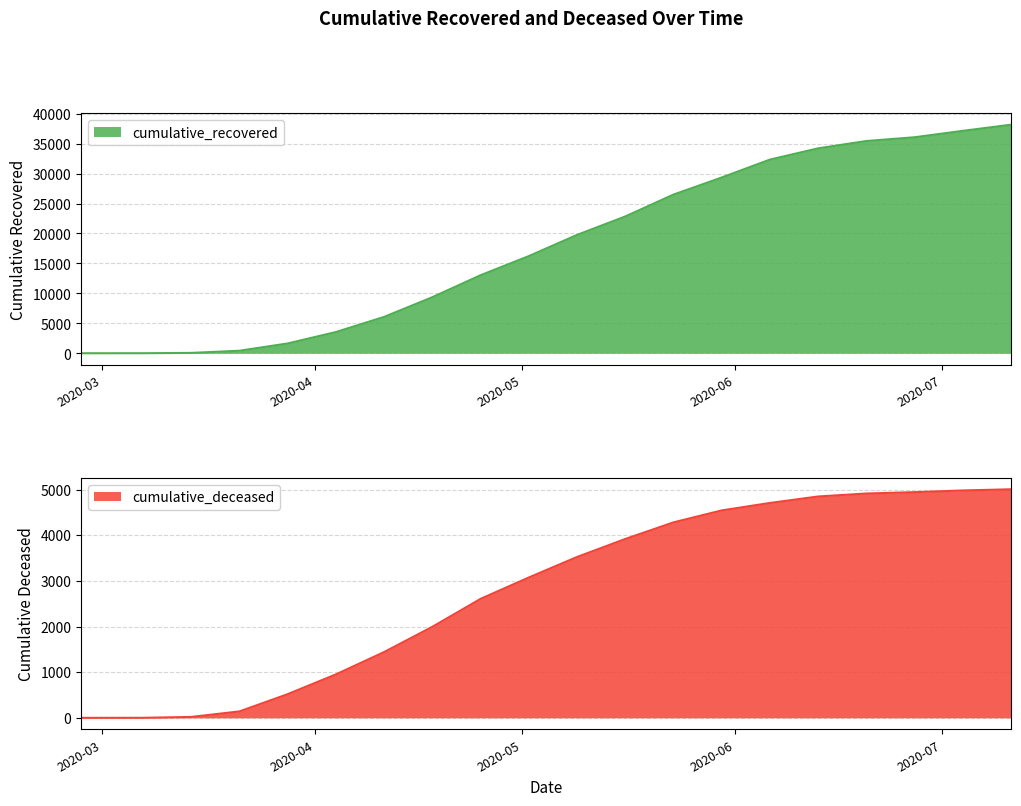

At how many categories does at least one series exceed 3715?

14